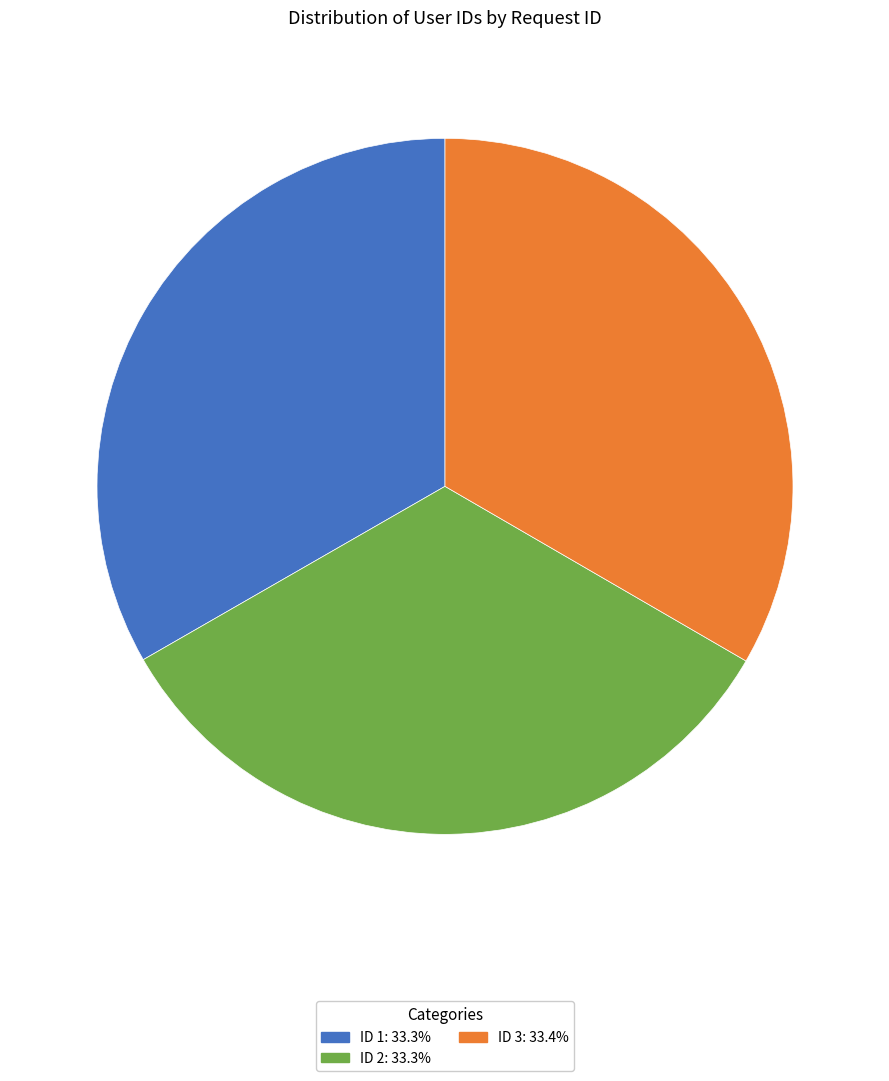

How many segments does this pie chart have?

3